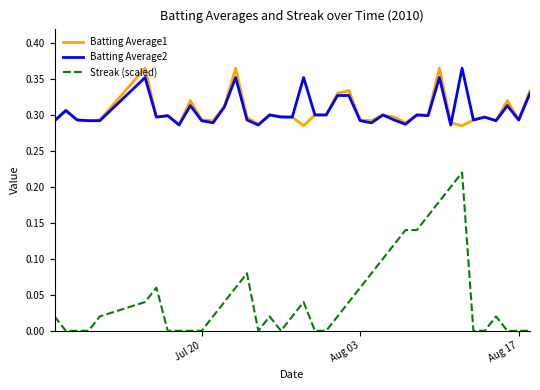

What are all the series names shown in the legend?

Batting Average1, Batting Average2, Streak (scaled)